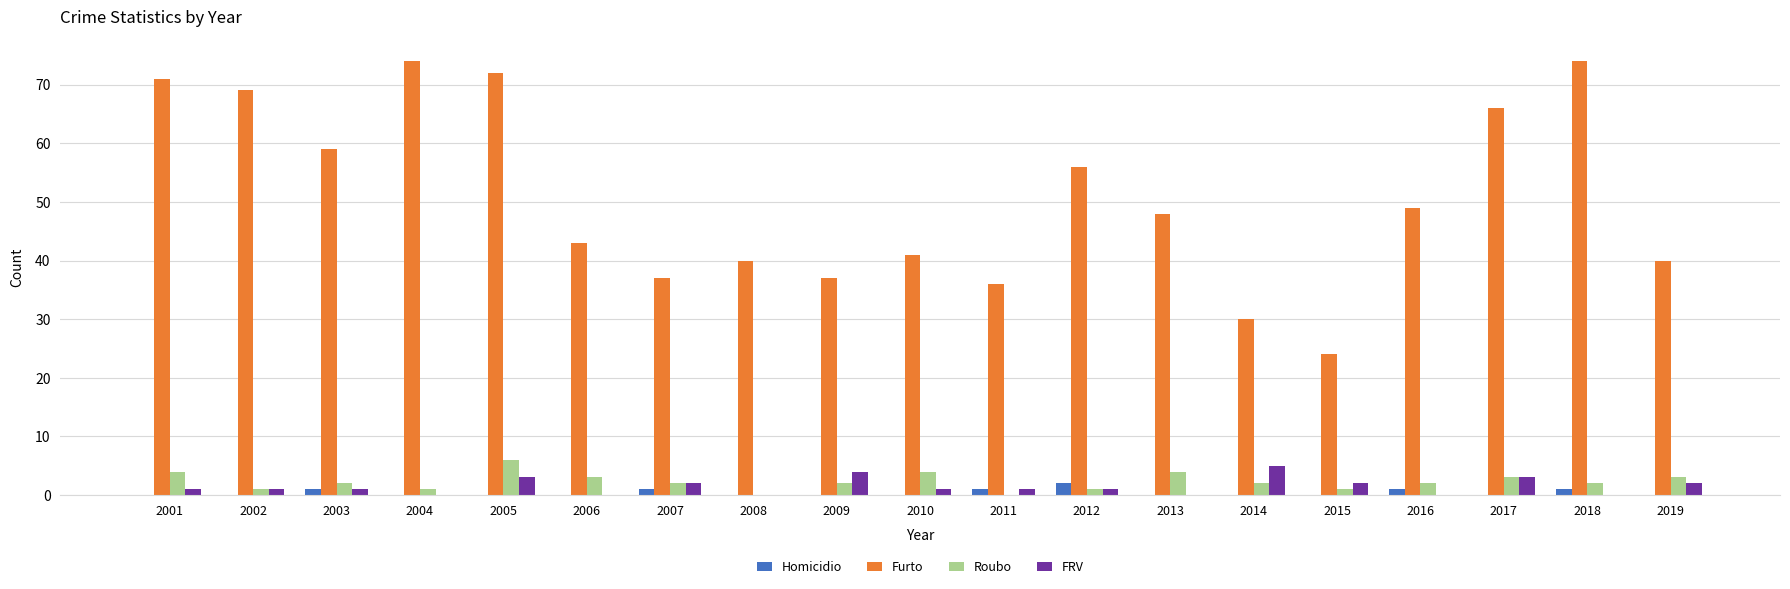

Reading left to right, what are all the values shown in this chart?

Homicidio: 0	0	1	0	0	0	1	0	0	0	1	2	0	0	0	1	0	1	0
Furto: 71	69	59	74	72	43	37	40	37	41	36	56	48	30	24	49	66	74	40
Roubo: 4	1	2	1	6	3	2	0	2	4	0	1	4	2	1	2	3	2	3
FRV: 1	1	1	0	3	0	2	0	4	1	1	1	0	5	2	0	3	0	2